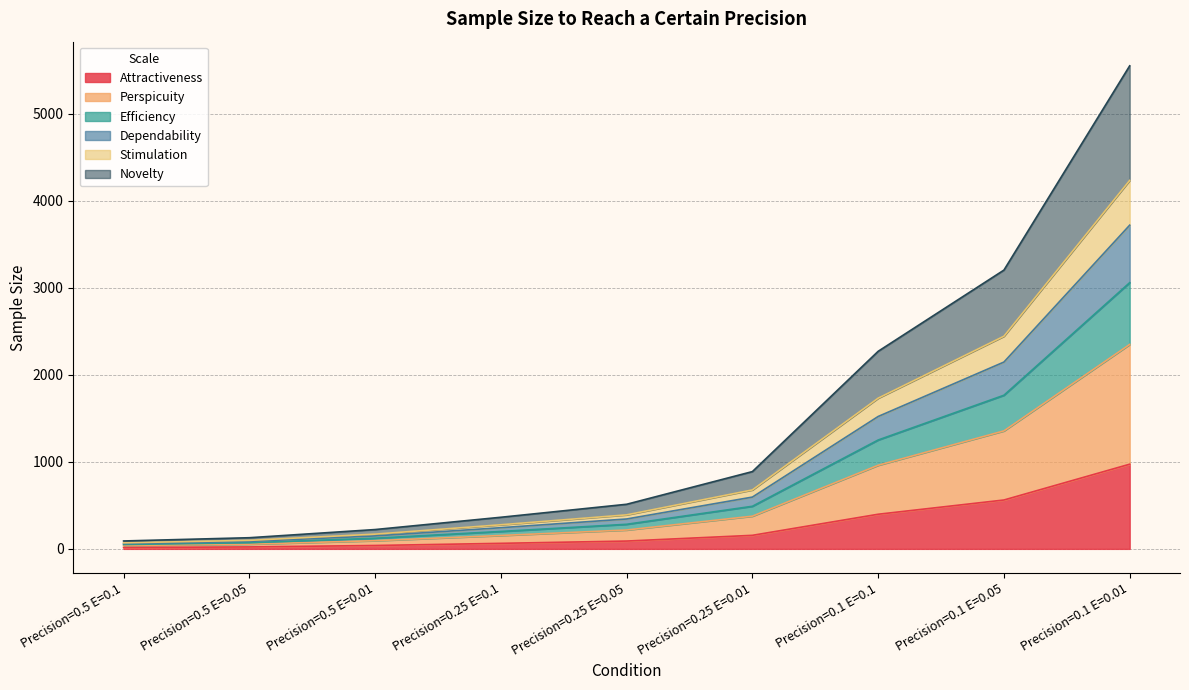

At which category is the sum across all series the highest?

Precision=0.1 E=0.01